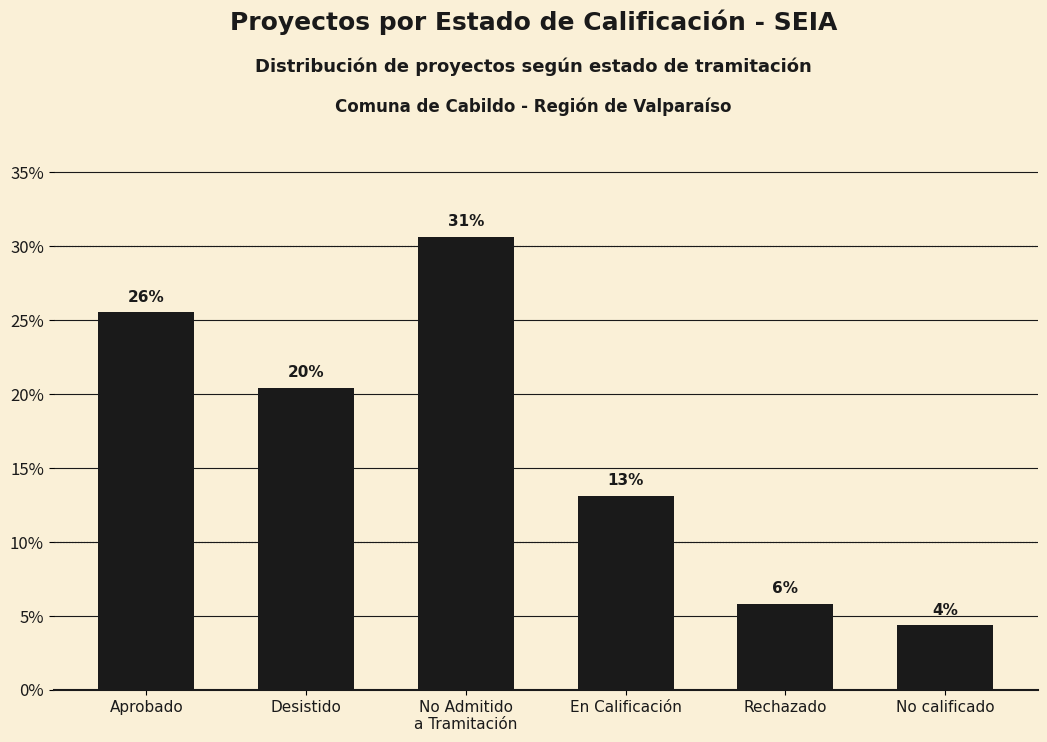

The value at No Admitido
a Tramitación is 30.7. True or false?

True